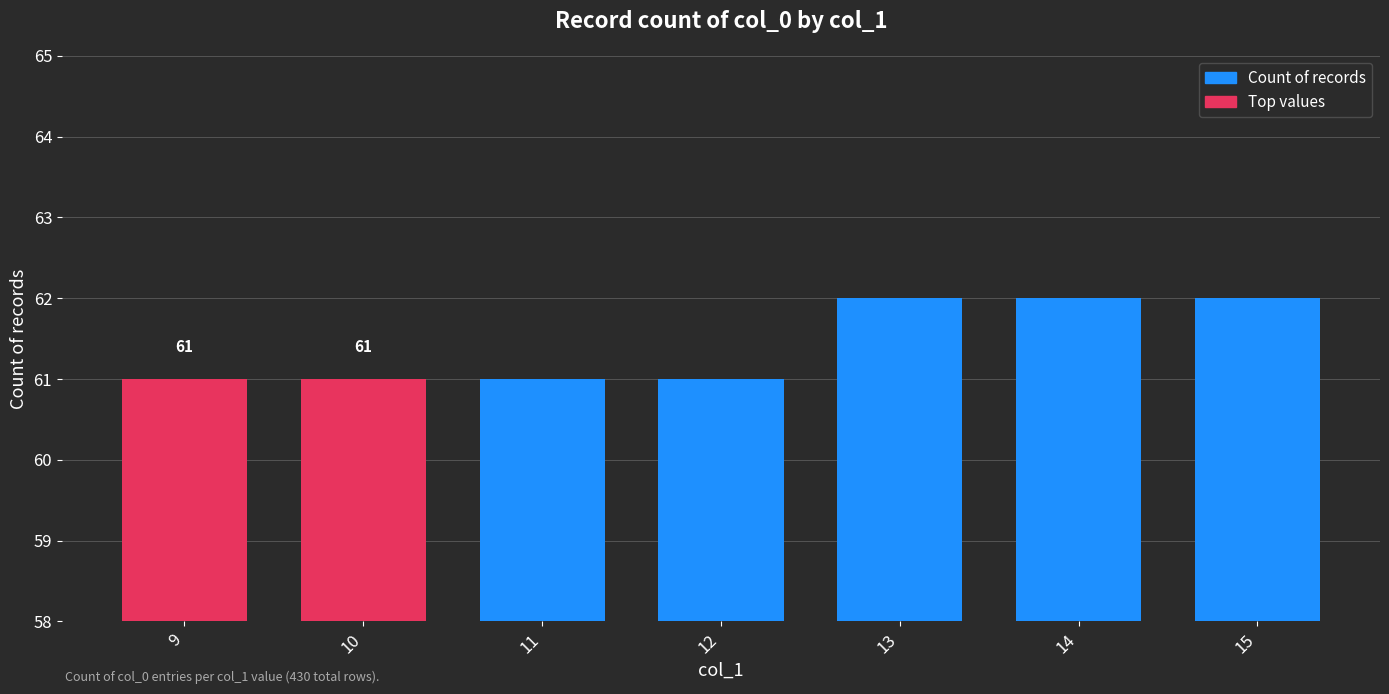

What is the greatest value displayed?

62